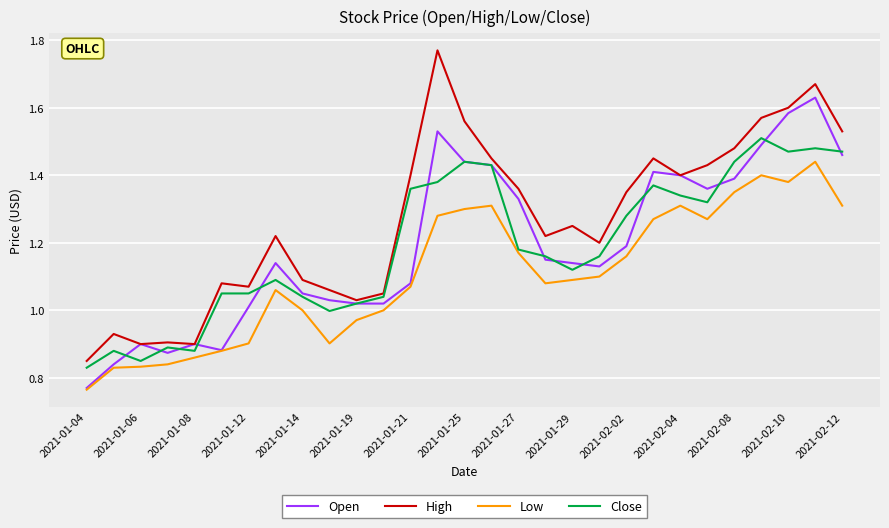

True or false: Low and Close intersect in this chart.

False